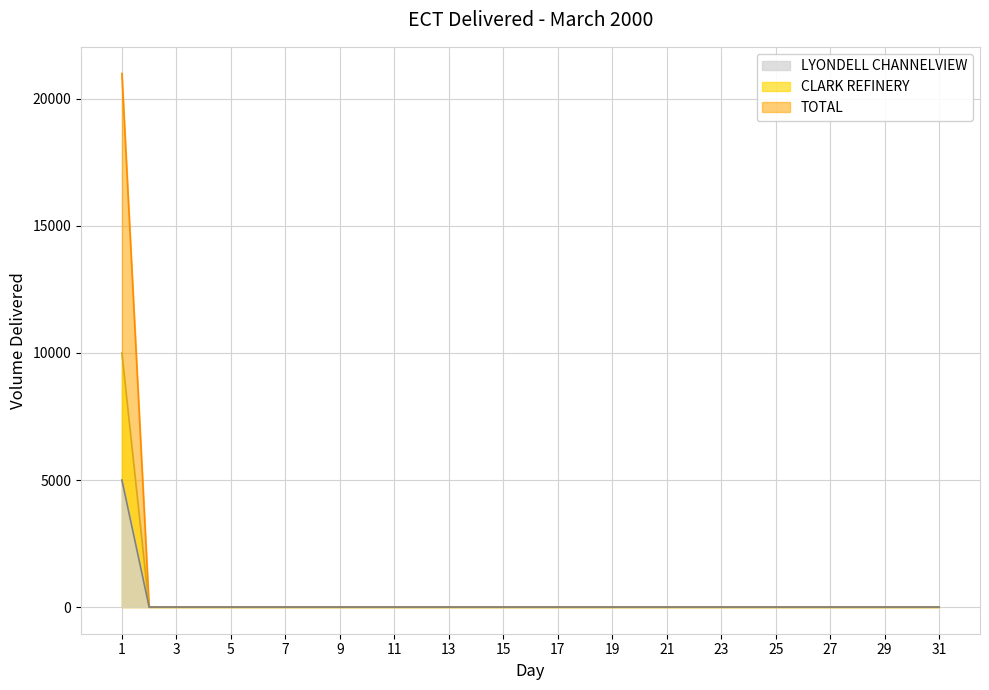

The CLARK REFINERY series shows 0 at 31. True or false?

True